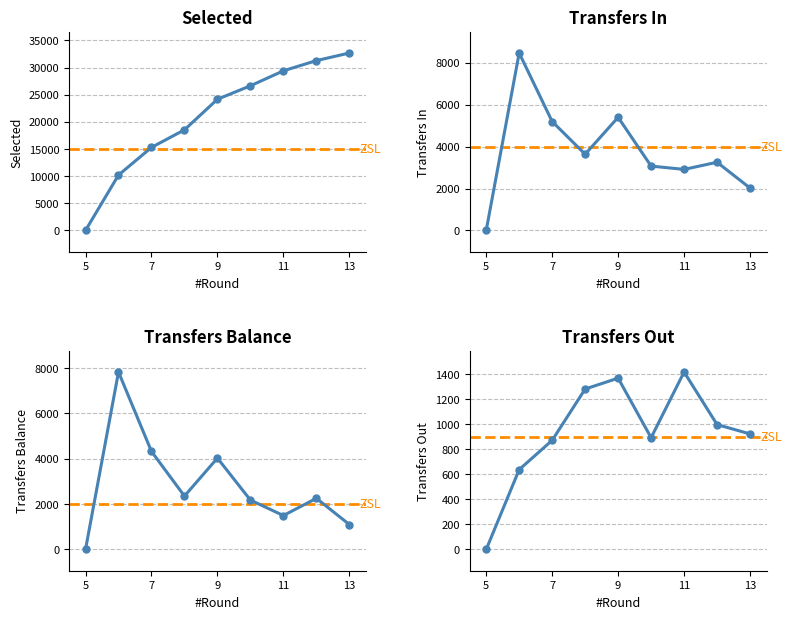

What is the difference between the selected values at 5 and 10?

26632